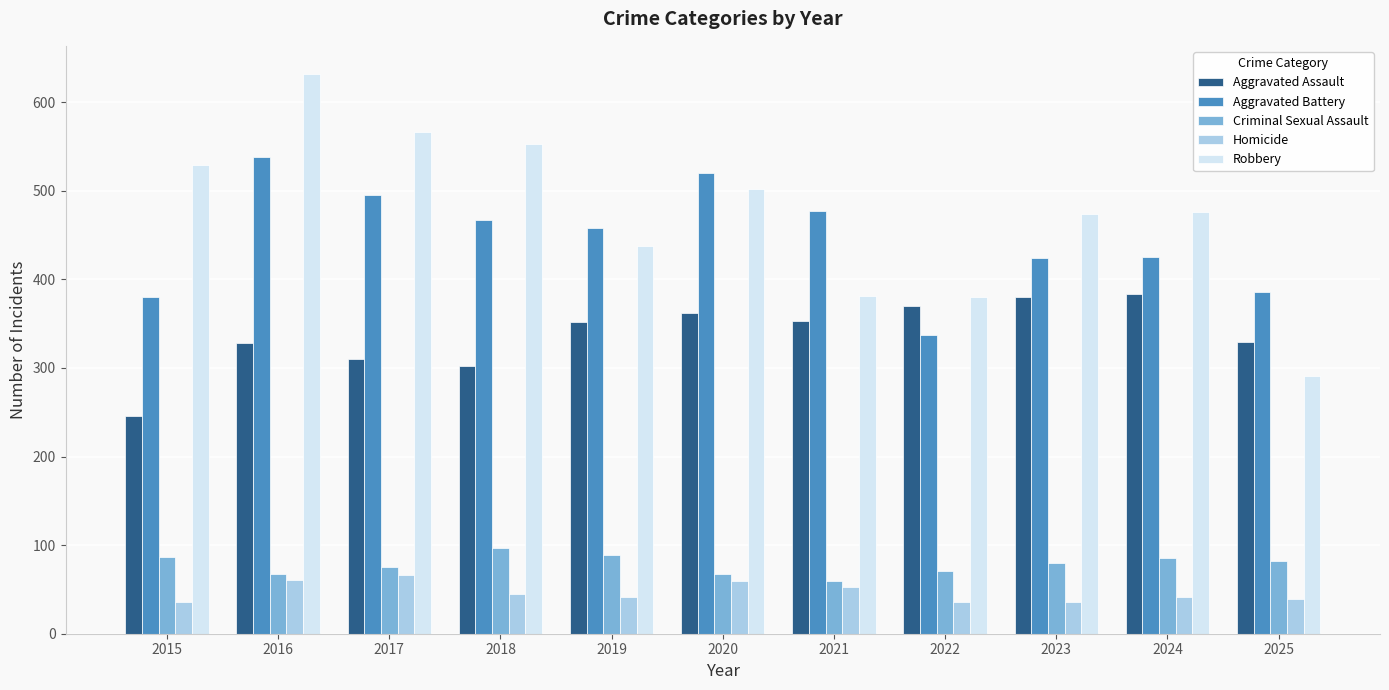

What are all the series names shown in the legend?

Aggravated Assault, Aggravated Battery, Criminal Sexual Assault, Homicide, Robbery